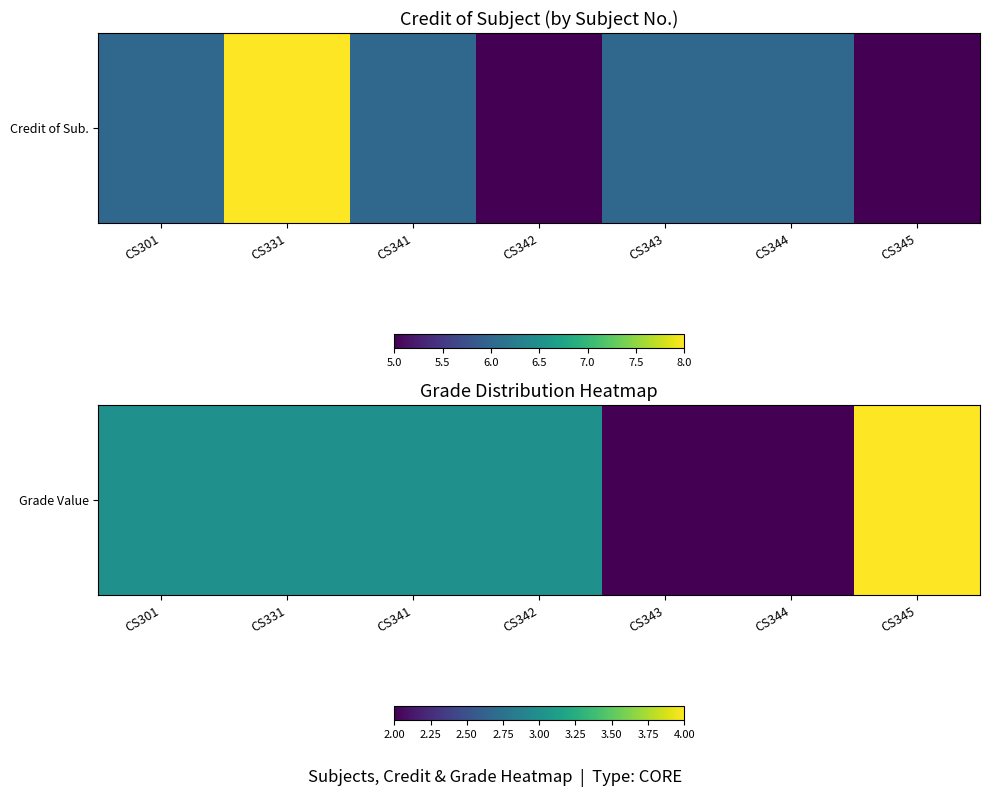

At which label is the value closest to 3?

CS301